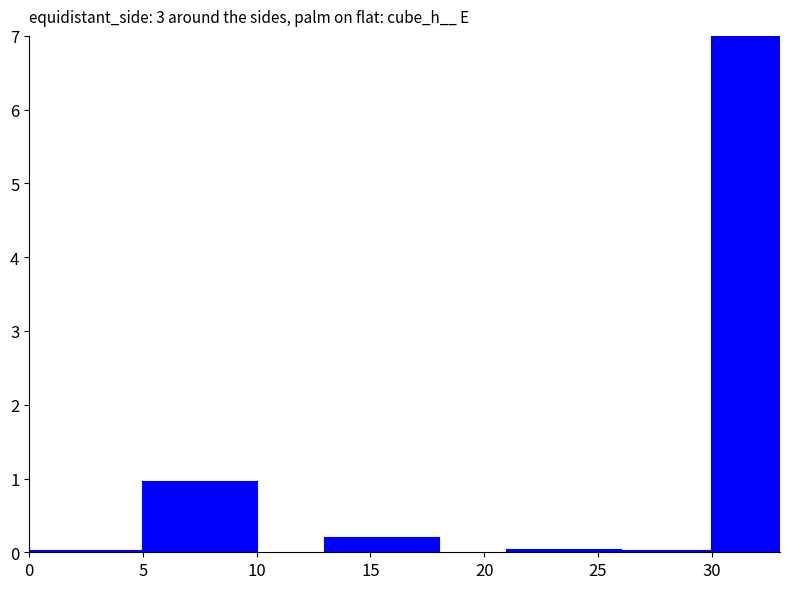

What is the greatest value displayed?

7.0